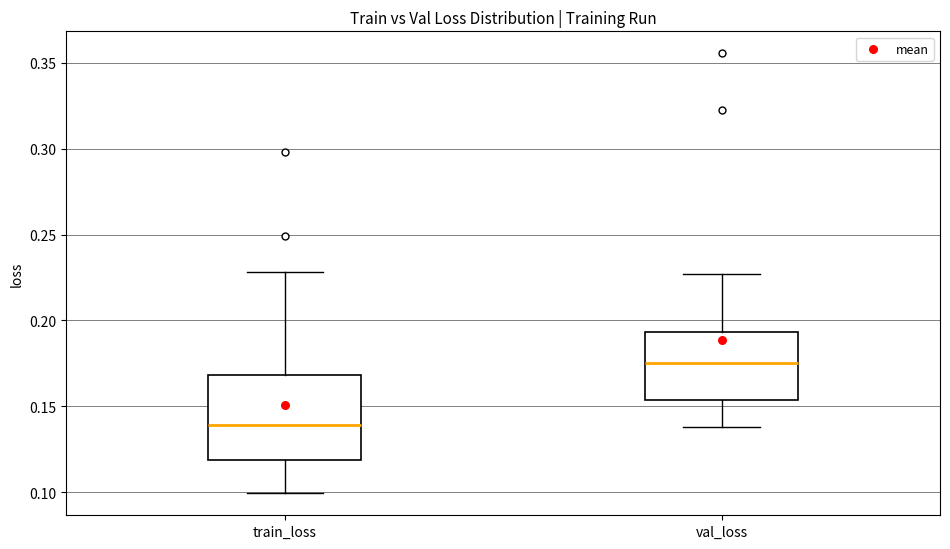

Reading left to right, read every box against the y-axis: the position of its median line, the range the box covers, and the ends of its whiskers. The values are not printed on the chart, so give them approximately, as read against the axis.

train_loss: median 0.140, box 0.120 to 0.170, whiskers 0.100 to 0.230
val_loss: median 0.175, box 0.155 to 0.195, whiskers 0.140 to 0.225